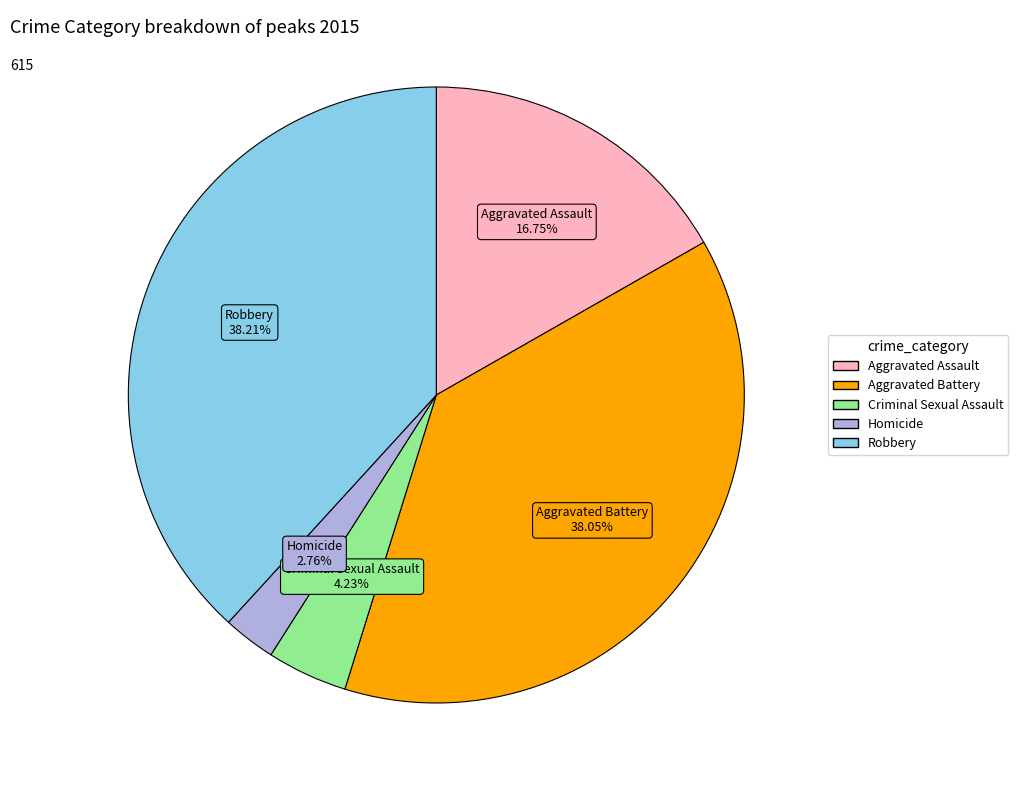

The Homicide slice represents 3% of the pie. True or false?

True